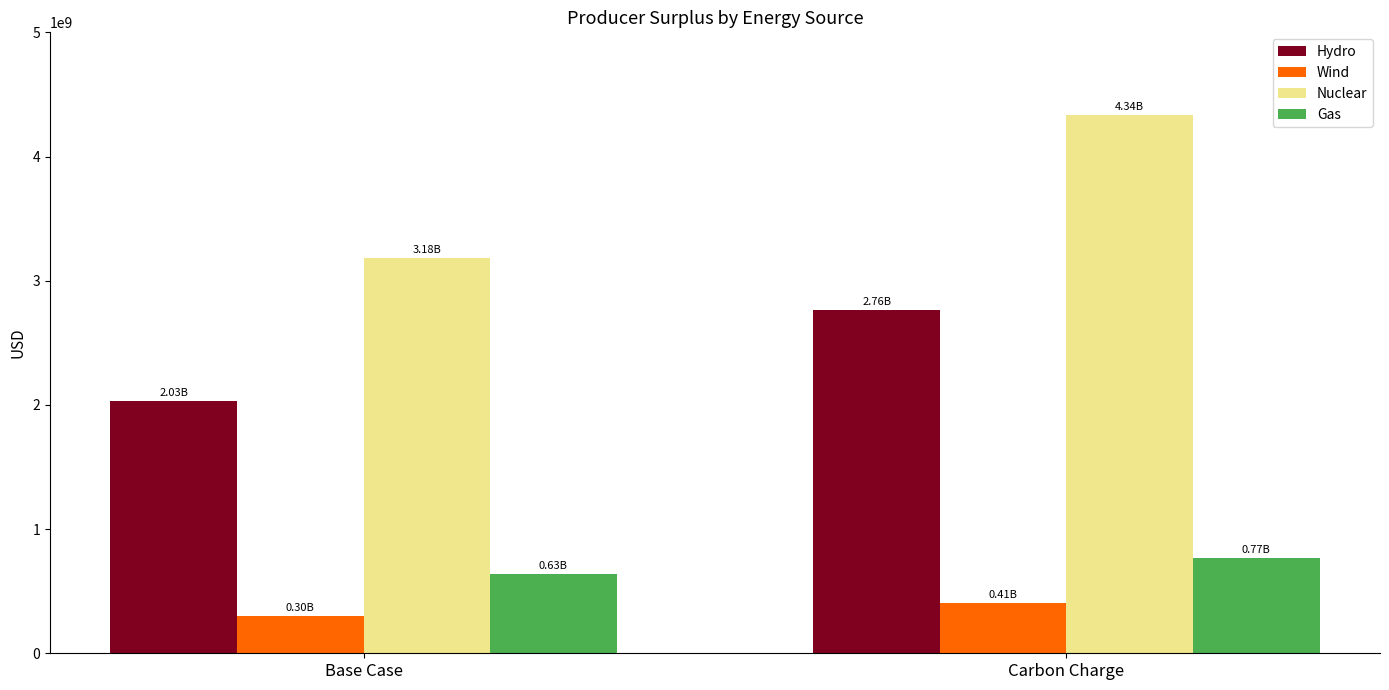

At which label is Hydro closest to 2396587763?

Base Case